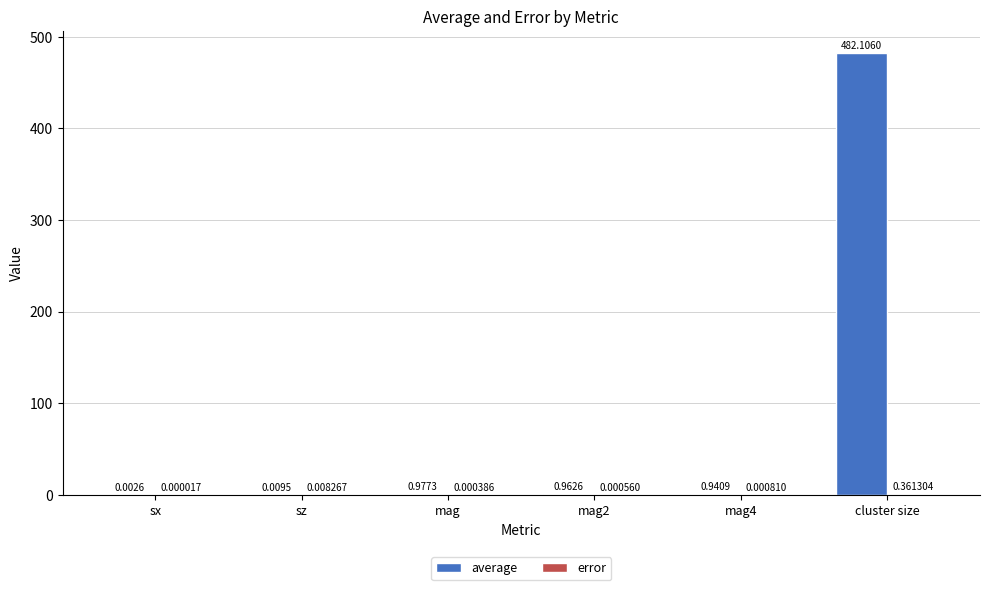

What is the average value of the average series?

80.8